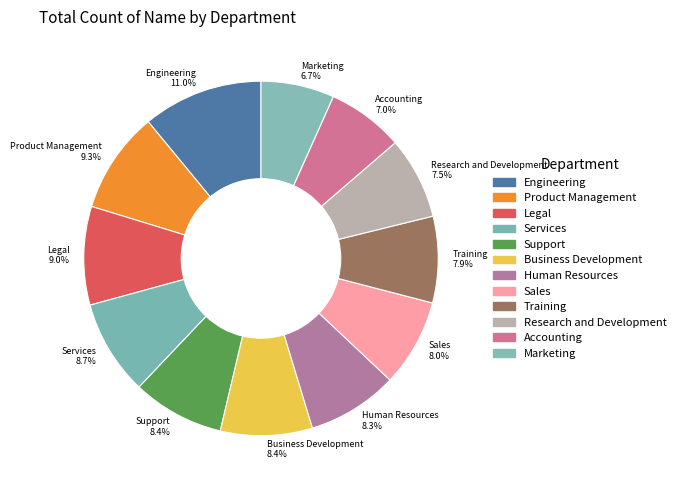

What is the ratio of the value at Product Management 9.3% to the value at Marketing 6.7%?

1.4